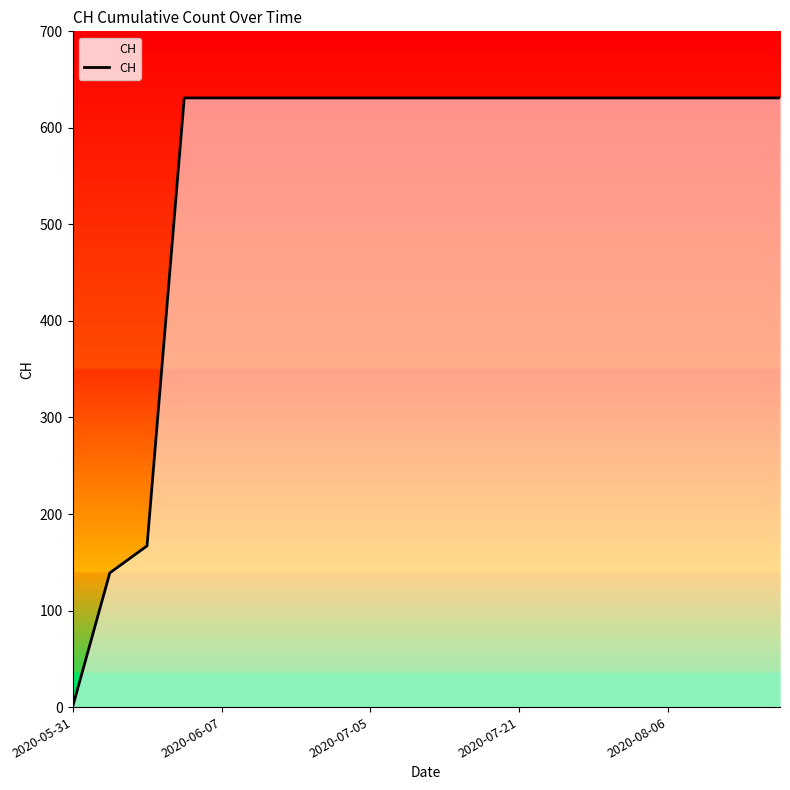

What is the difference between the second highest and second lowest values?

492